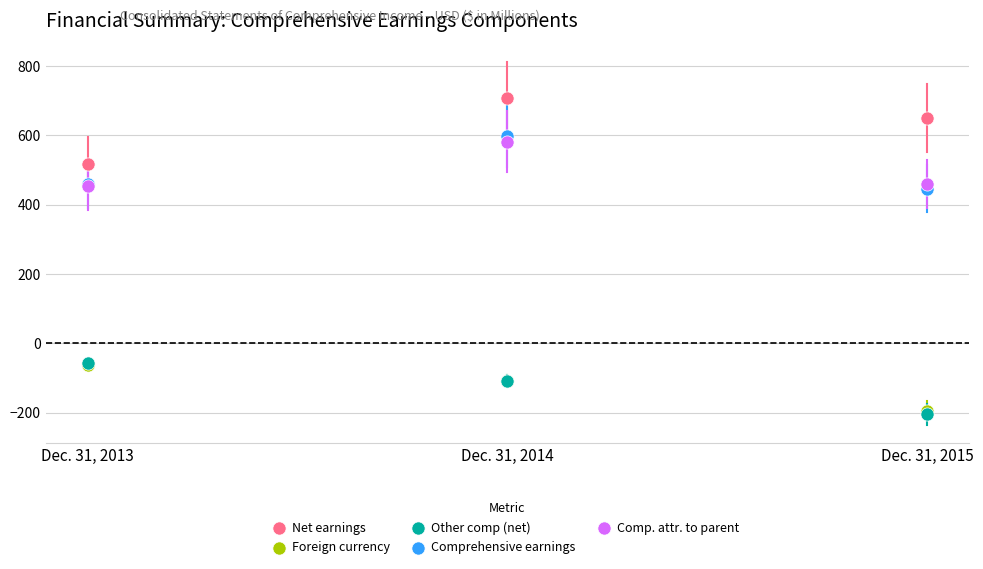

What are all the series names shown in the legend?

Net earnings, Foreign currency, Other comp (net), Comprehensive earnings, Comp. attr. to parent